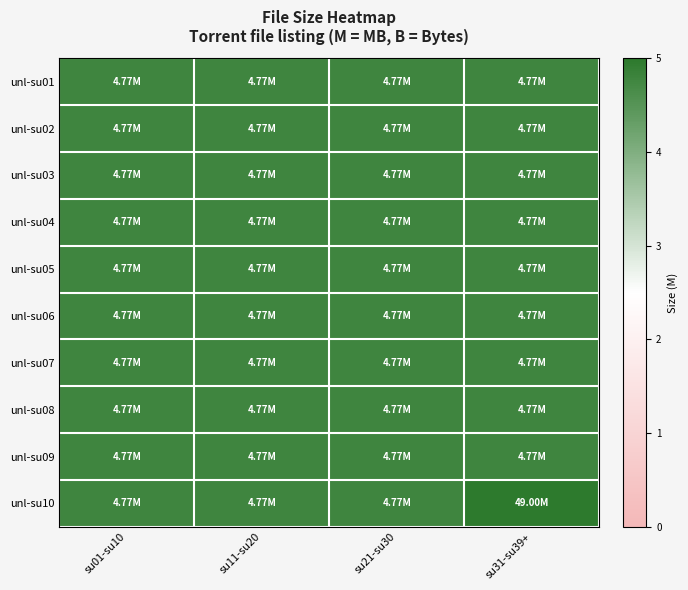

At how many categories does at least one series exceed 34?

1